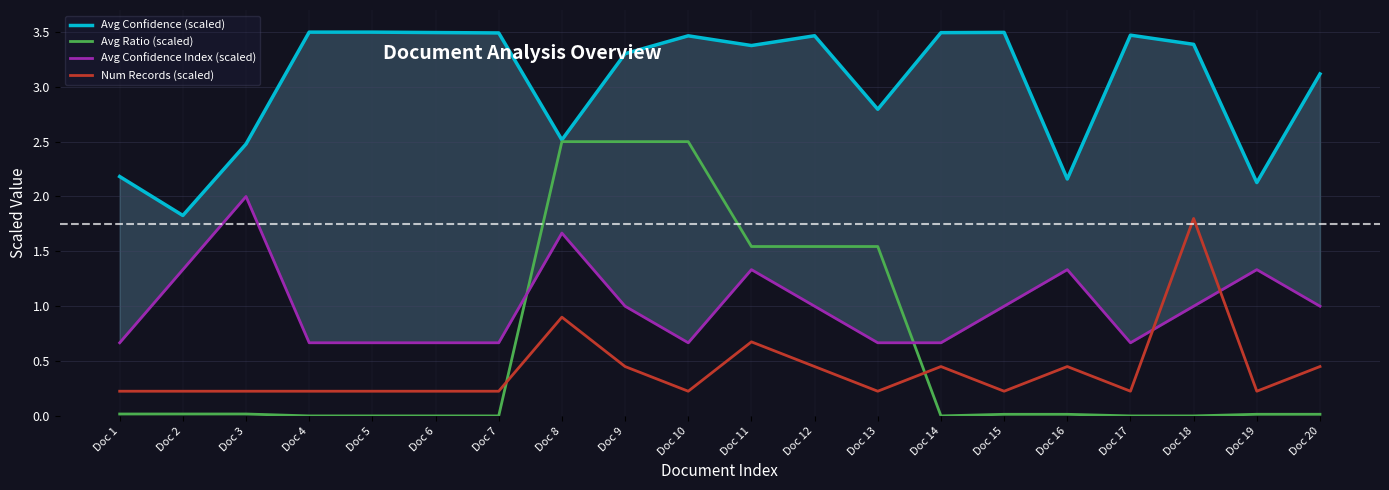

At which label does Num Records (scaled) reach its minimum?

Doc 1